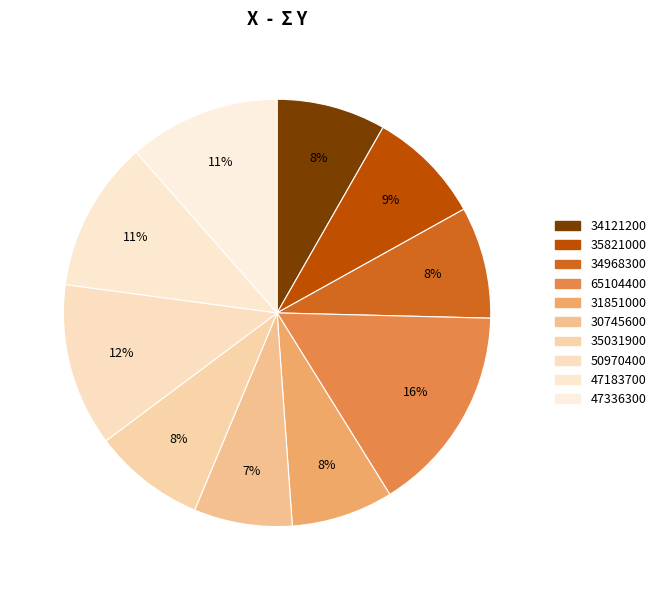

Rank the categories by value from lowest to highest.

30745600, 31851000, 34121200, 34968300, 35031900, 35821000, 47183700, 47336300, 50970400, 65104400